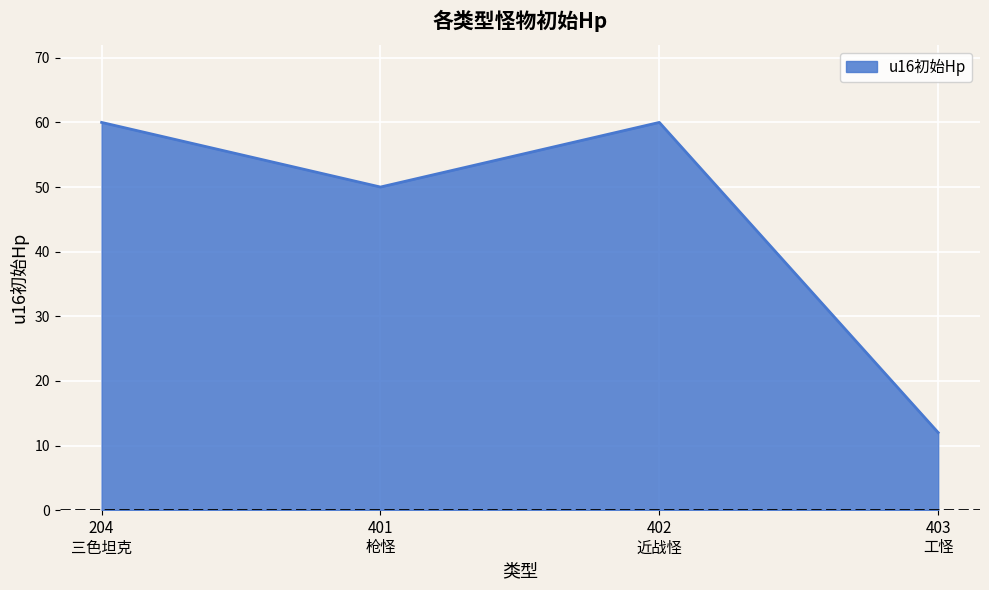

What is the maximum value shown in the chart?

60